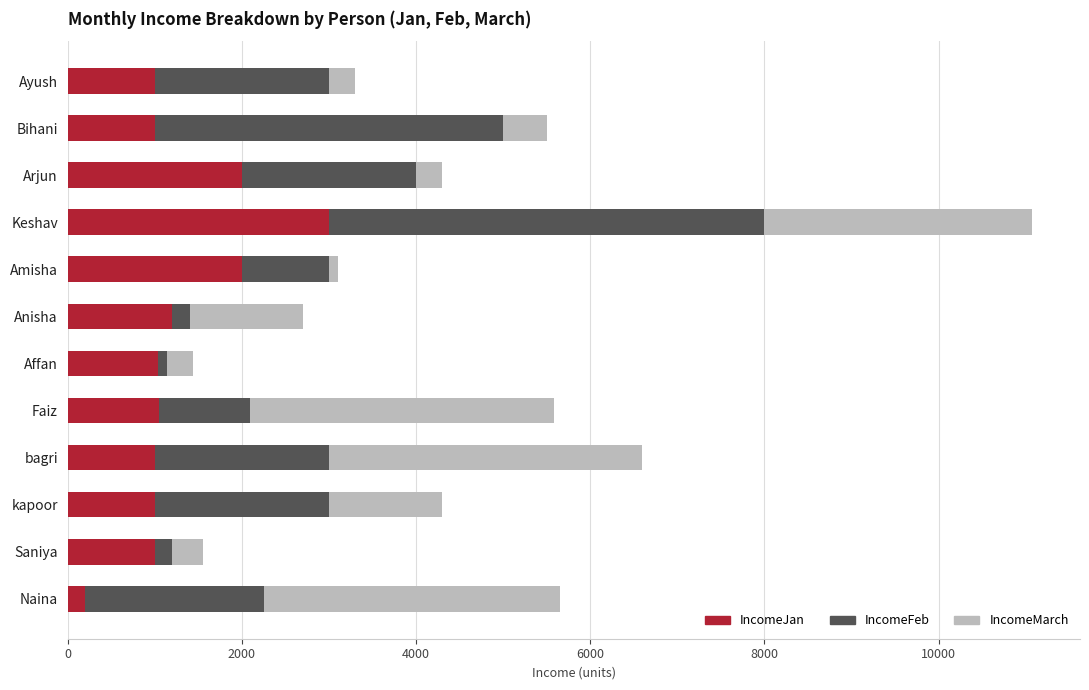

At which category is the sum across all series the highest?

Keshav